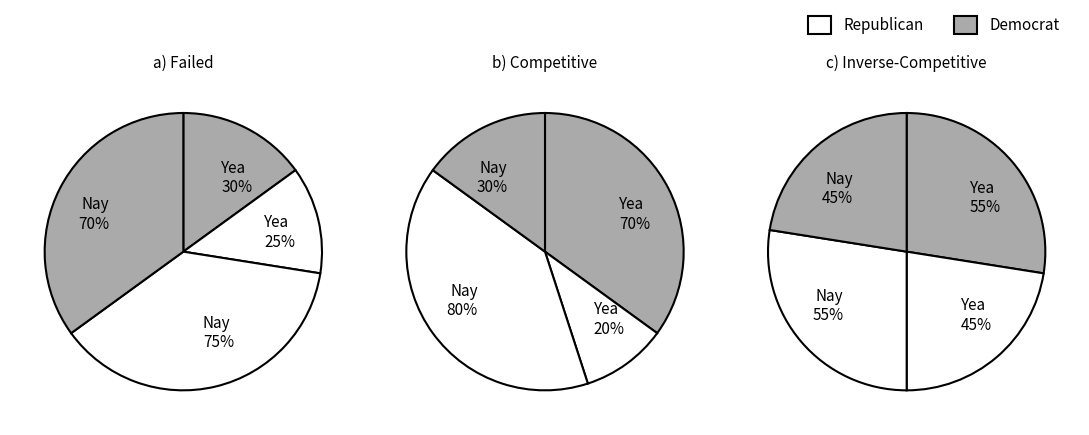

Between 4 and 2, which is larger?

4